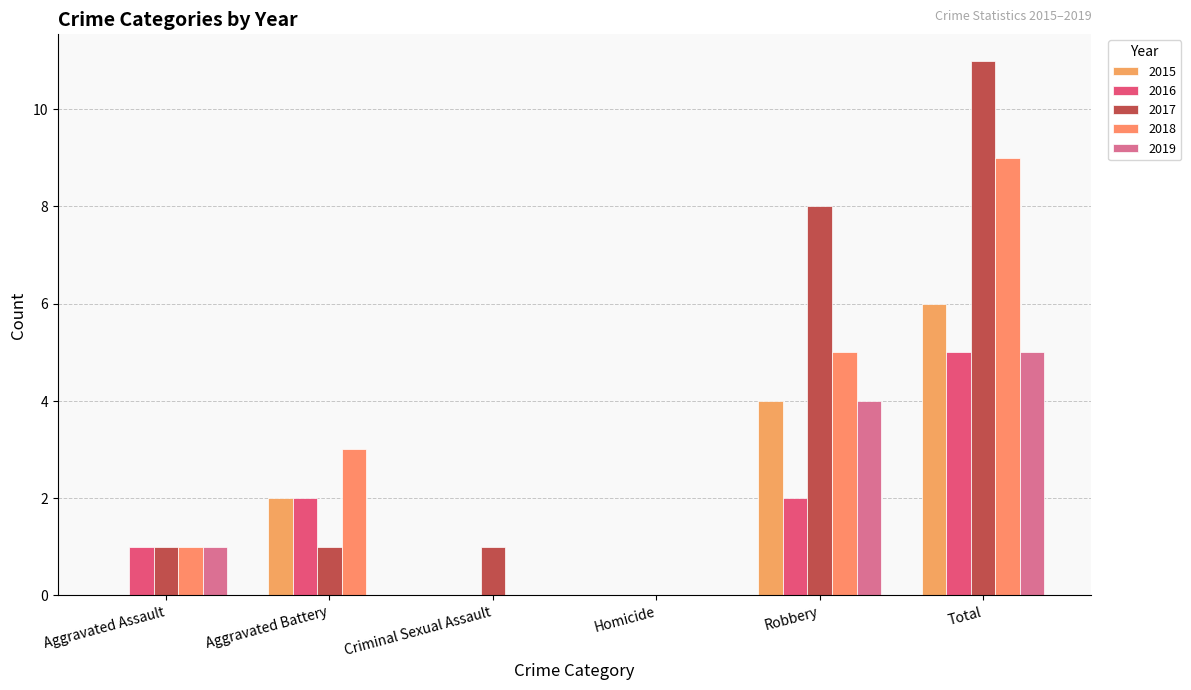

What is the difference between the 2018 values at Robbery and Homicide?

5